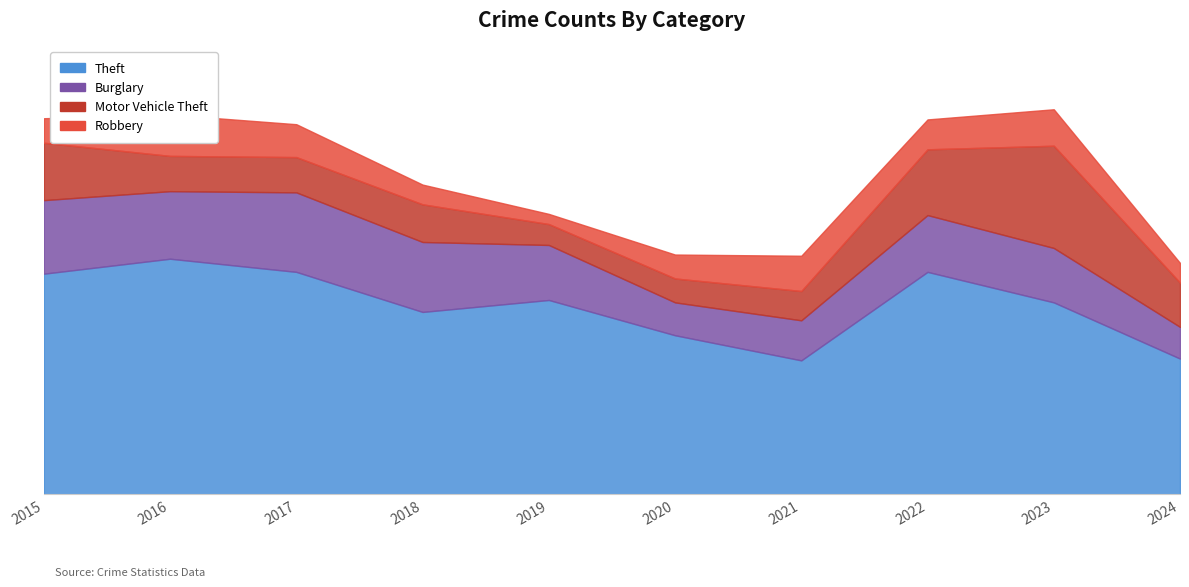

What are all the series names shown in the legend?

Theft, Burglary, Motor Vehicle Theft, Robbery